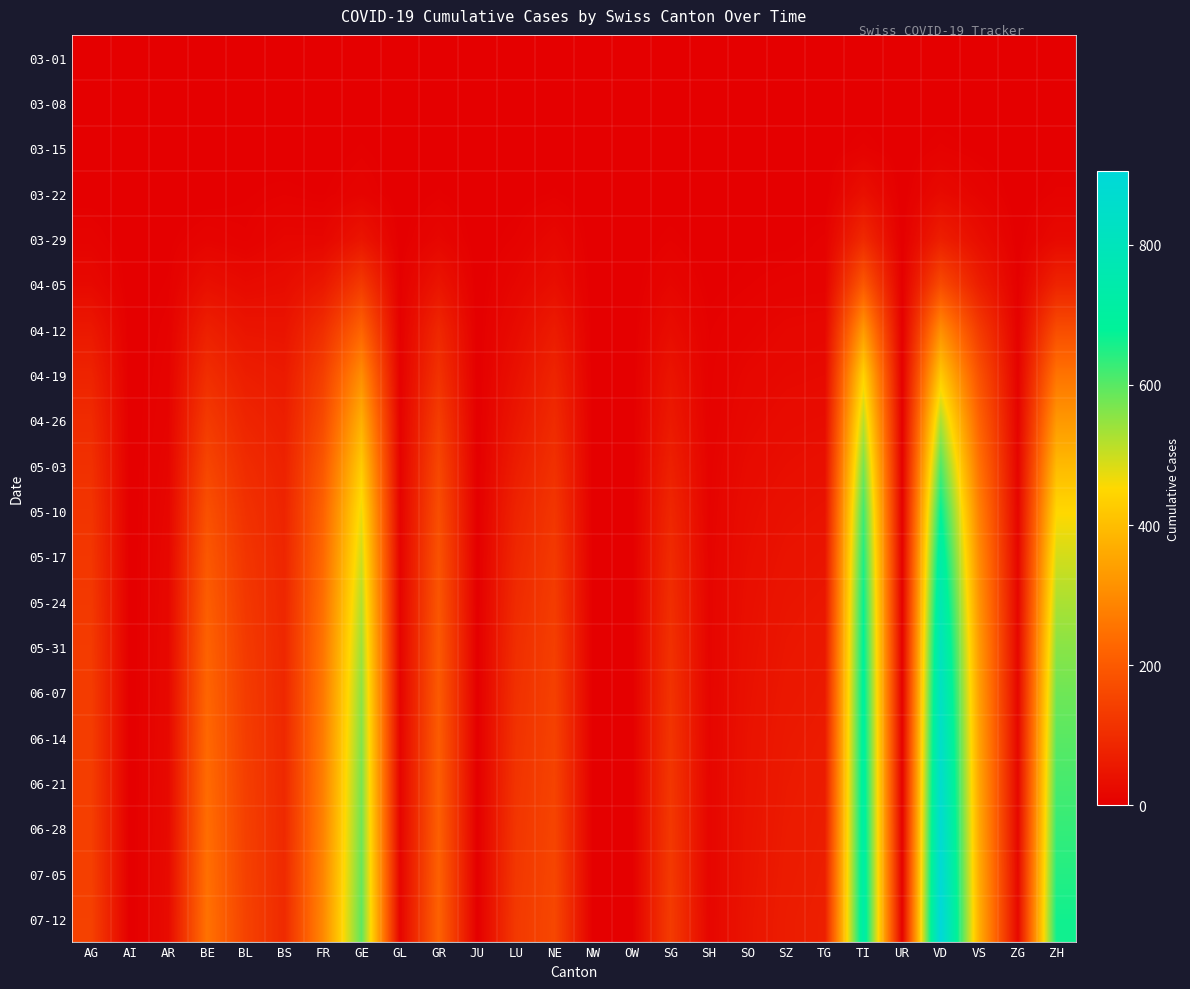

What is the total value across all series at AG?

1703